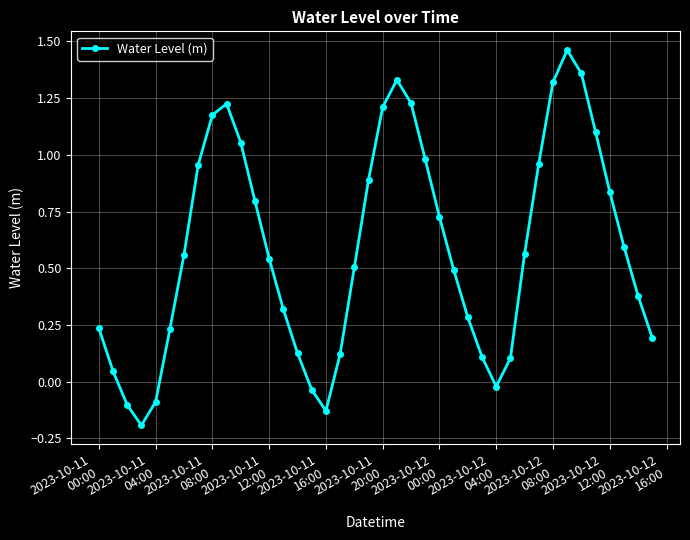

How many interior local peaks (higher than both neighbors) does the data have?

3